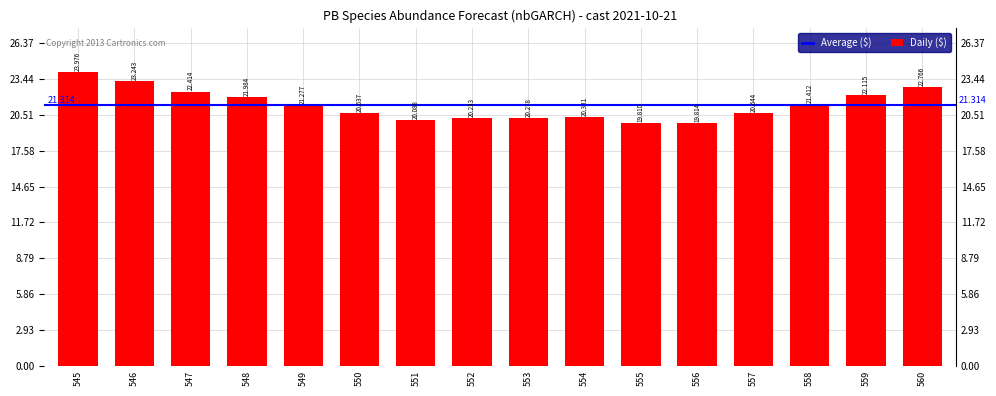

What is the minimum value shown in the chart?

19.8